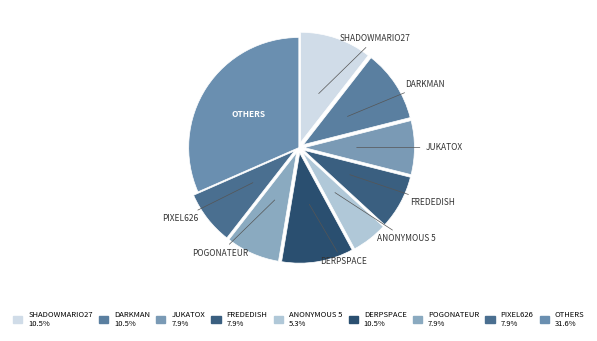

Count the number of slices in the pie.

9